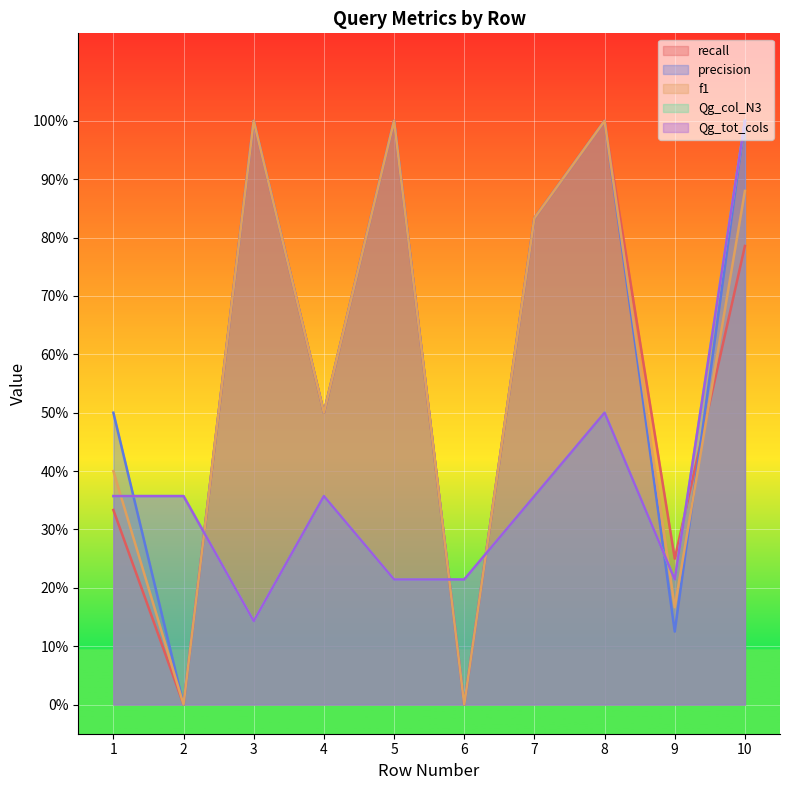

True or false: Qg_col_N3 and Qg_tot_cols intersect in this chart.

False